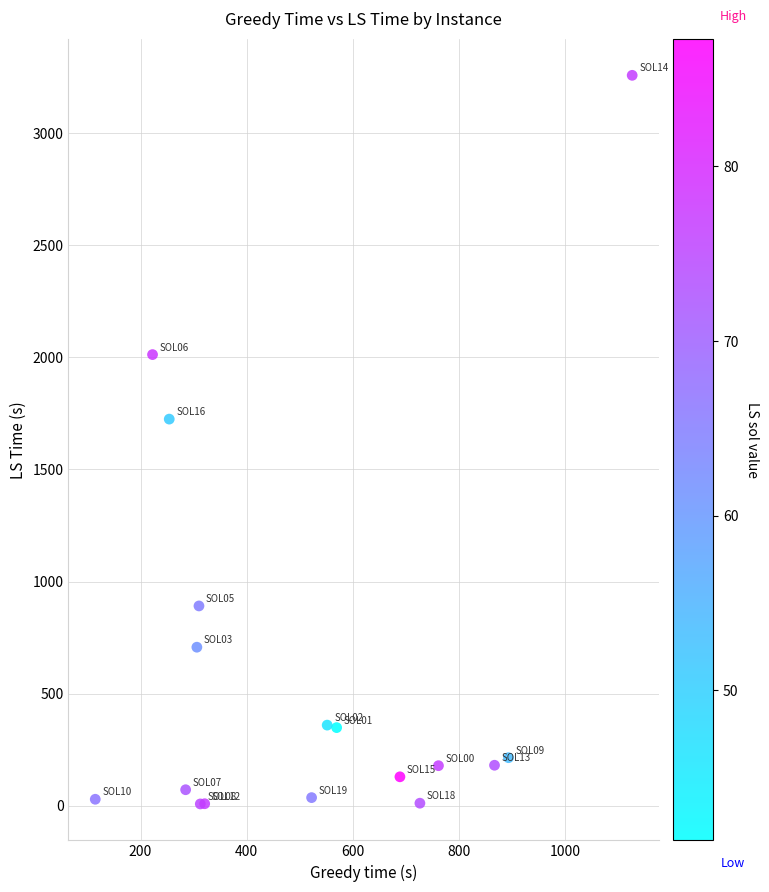

What Y value in the scatter plot is closest to 1632?

1724.4